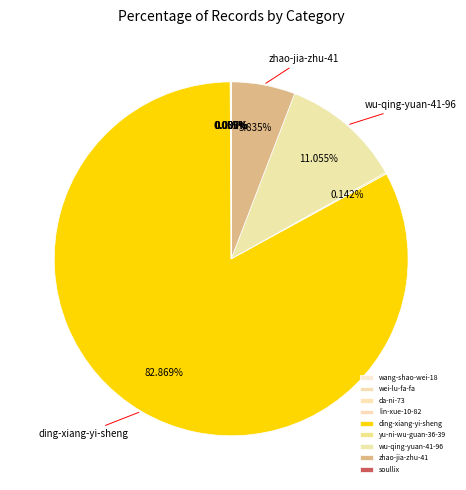

How many segments does this pie chart have?

9